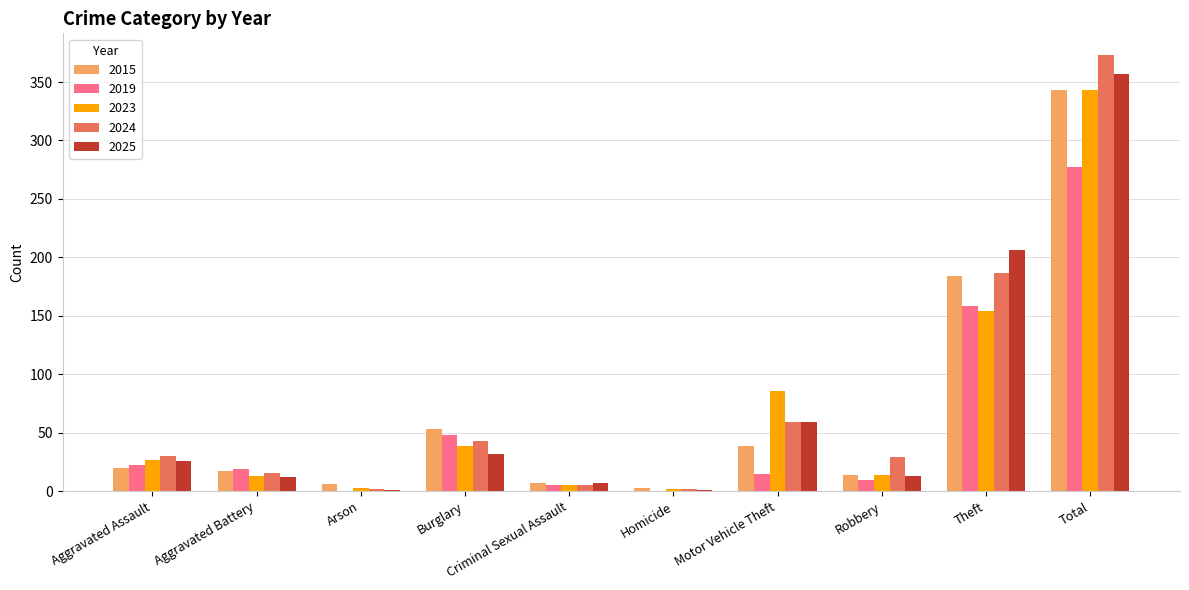

At which category is the sum across all series the highest?

Total